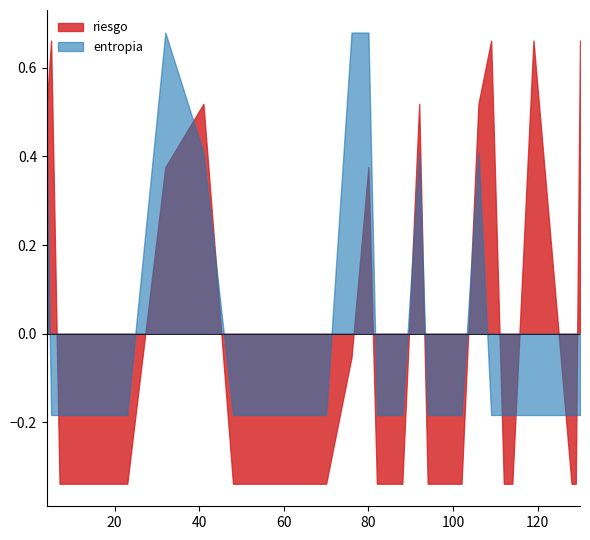

What is the average value of the riesgo series?

0.0